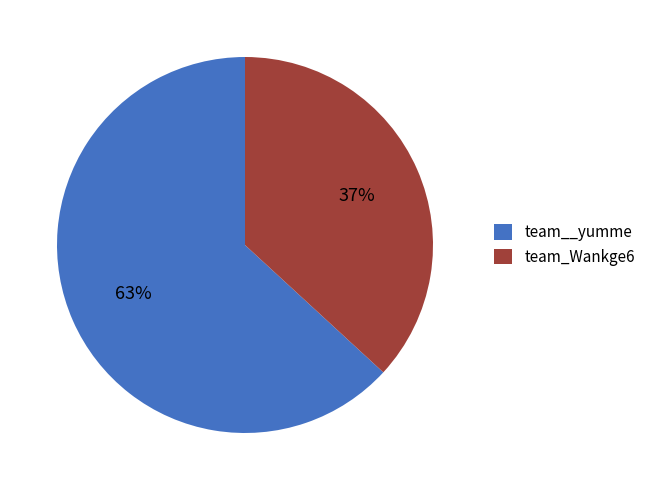

How many segments does this pie chart have?

2